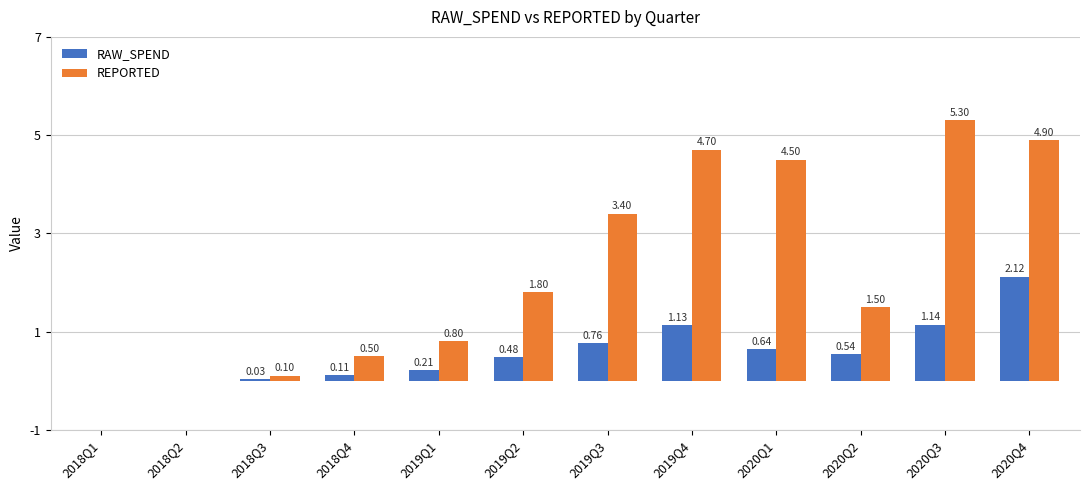

Which category has the highest value in the REPORTED series?

2020Q3